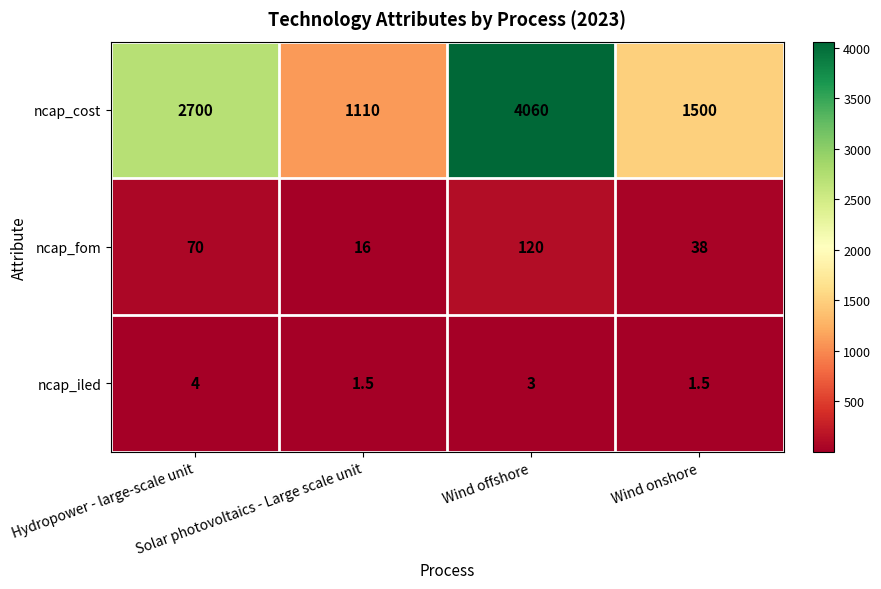

List the series in order of their peak value, lowest first.

ncap_iled, ncap_fom, ncap_cost